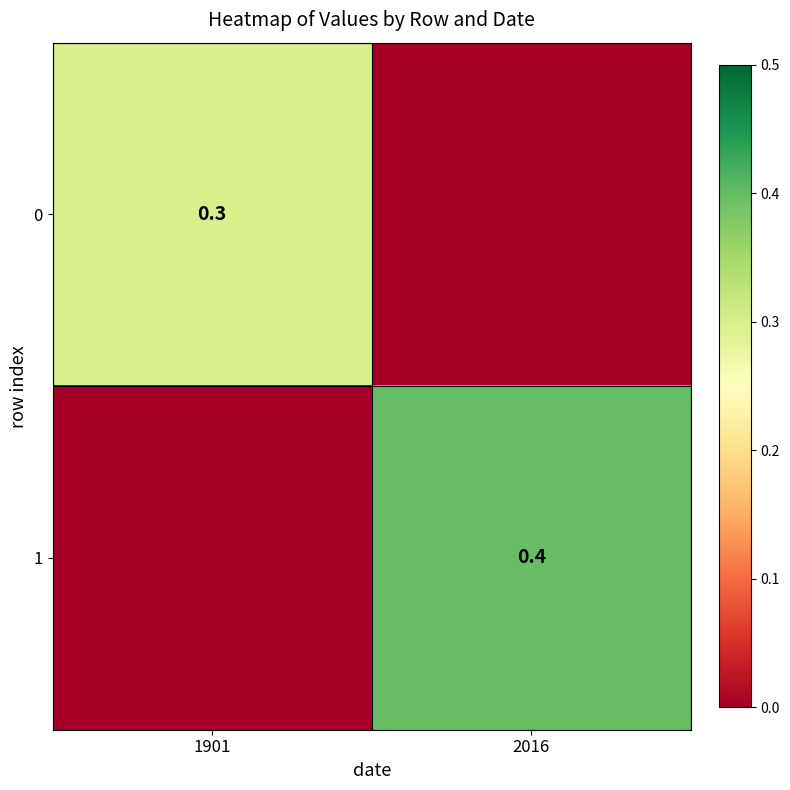

At how many categories does at least one series exceed 0?

2